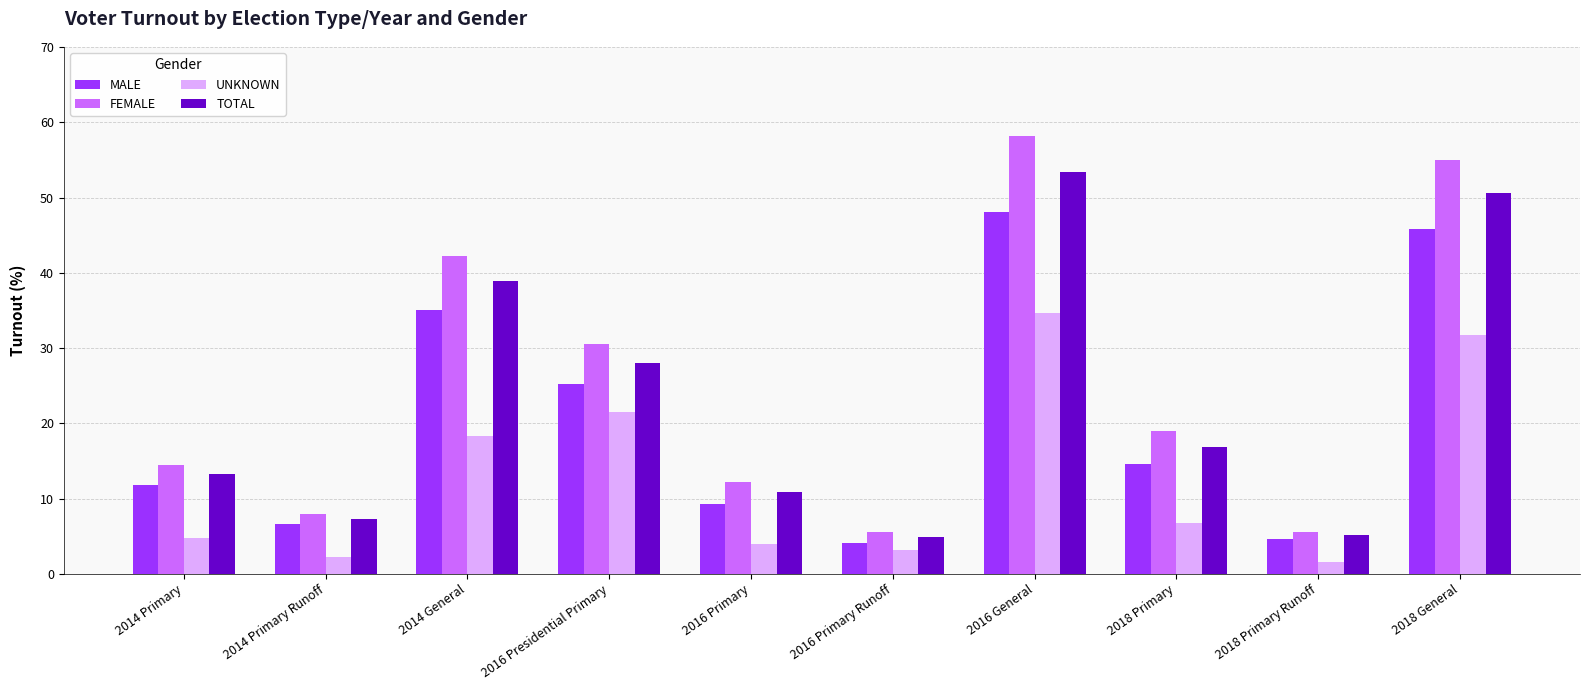

What are all the series names shown in the legend?

MALE, FEMALE, UNKNOWN, TOTAL